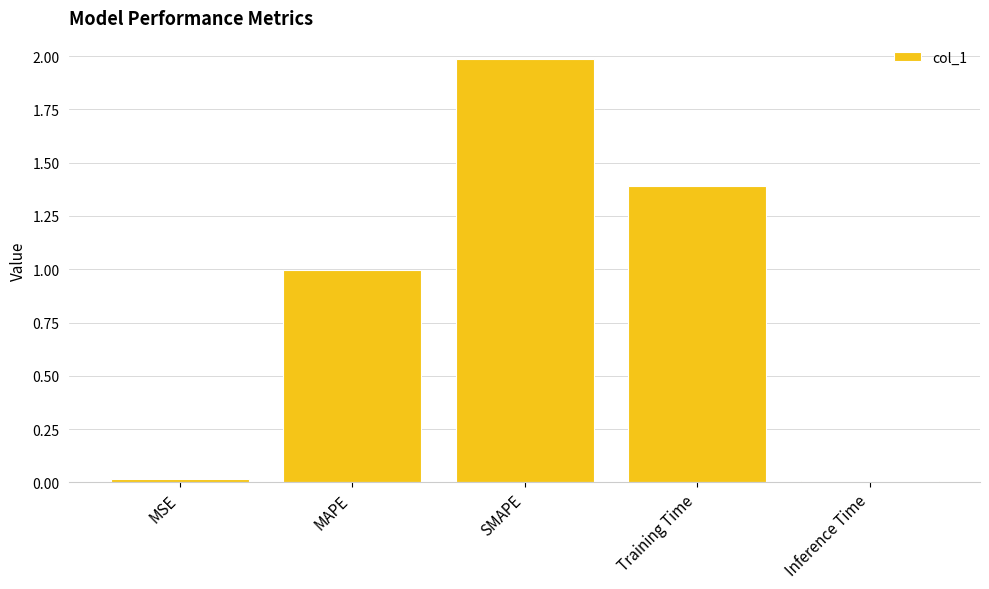

How many series are shown in this chart?

1